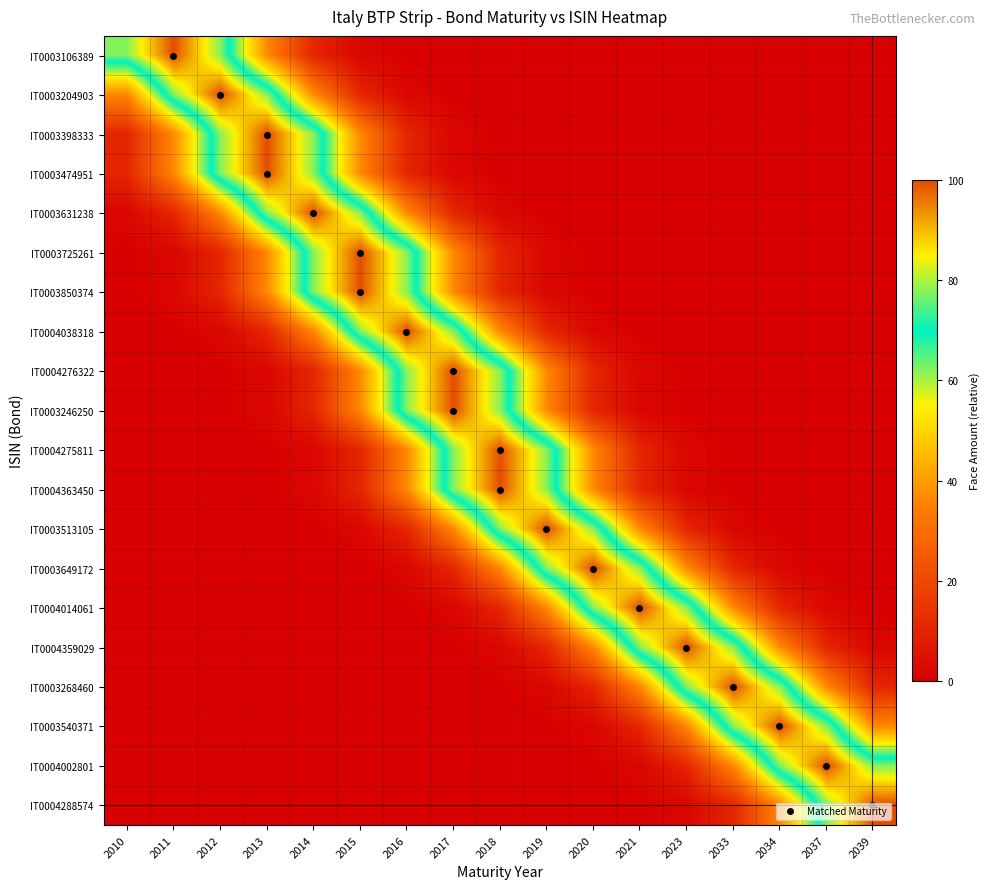

Between 2017 and 2019, which is larger?

2017